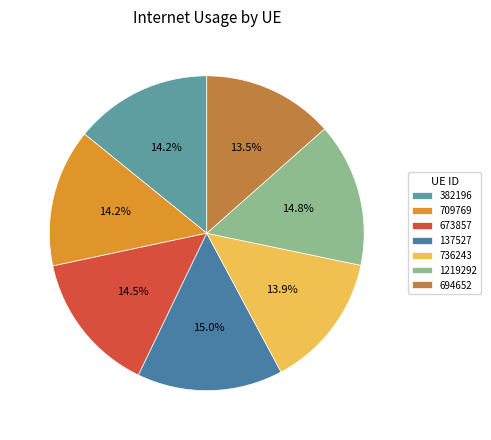

What percentage is NOT represented by 709769?

85.8%